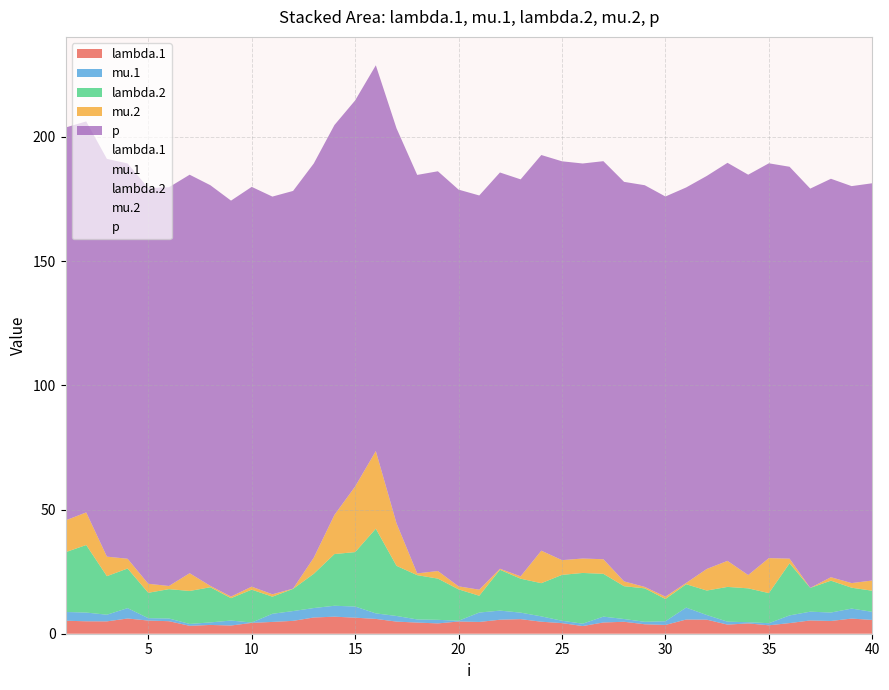

How many interior local valleys does the p series have?

11